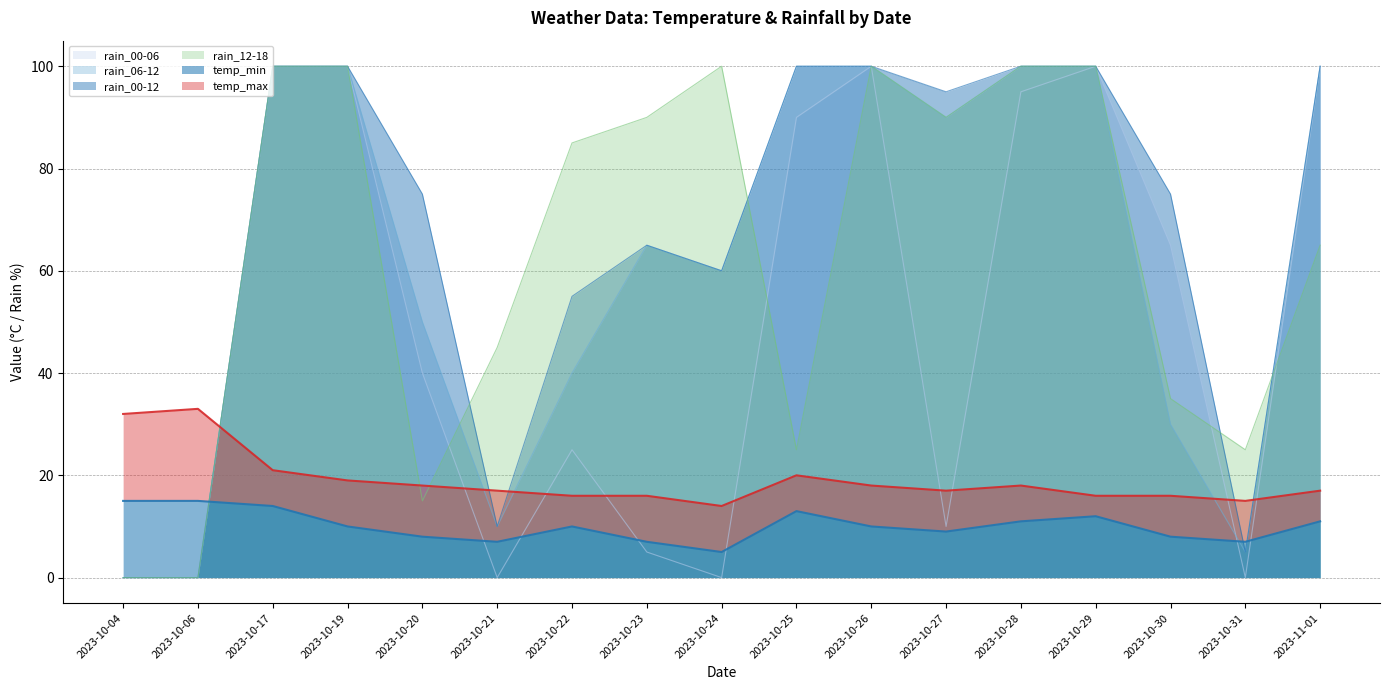

Which has a higher value, 2023-10-24 or 2023-10-30?

2023-10-30